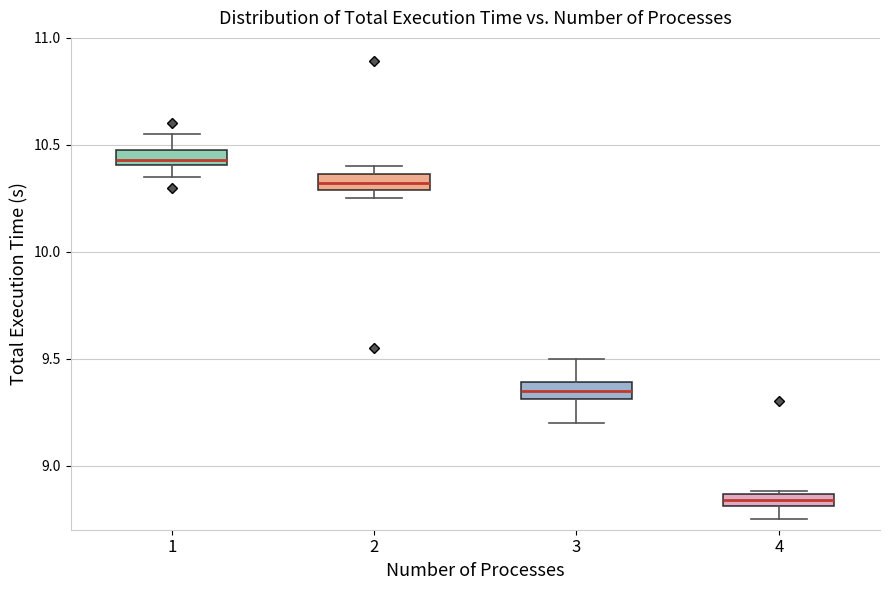

Which box has the highest median line?

1